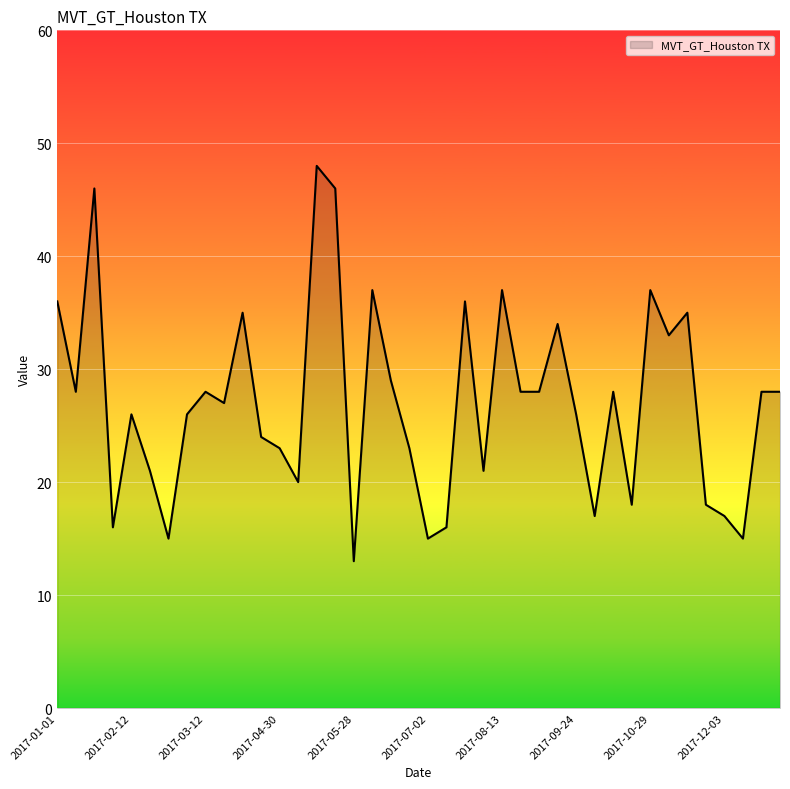

What is the greatest value displayed?

48